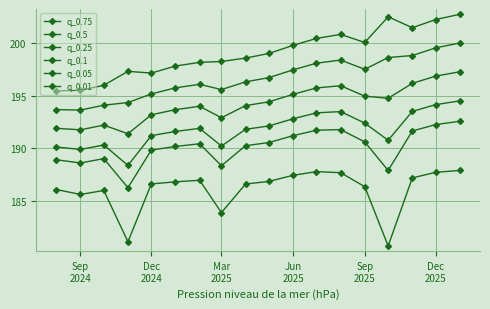

Is this an area chart (filled region under the line)?

No